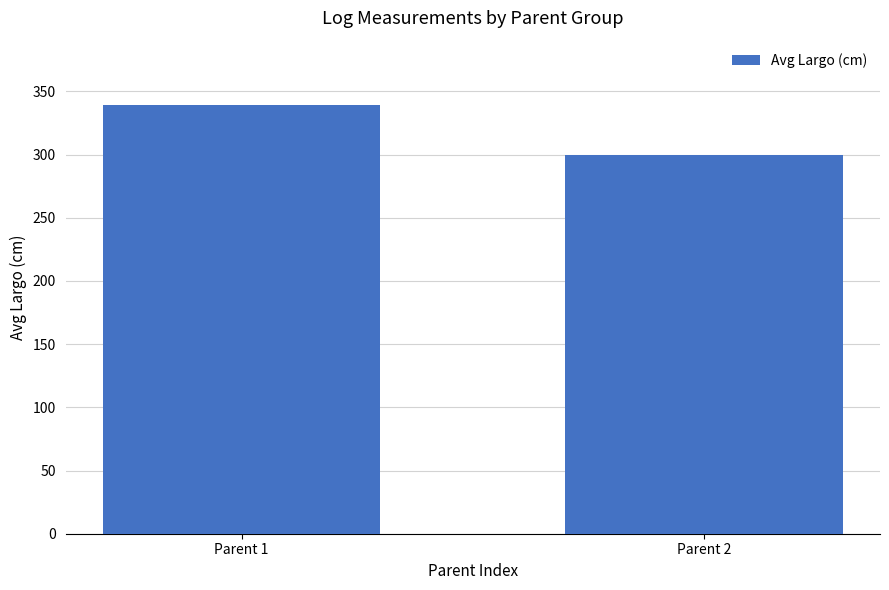

Where is the data nearest to the value 319?

Parent 2